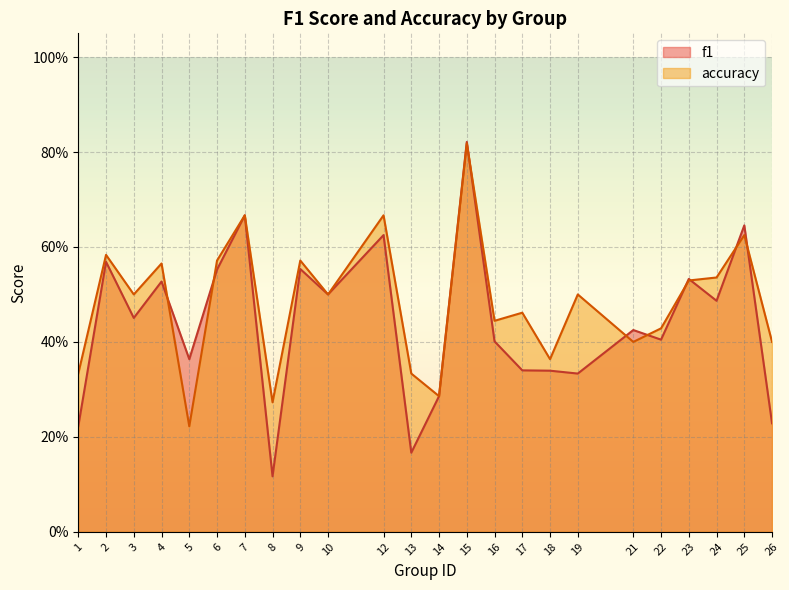

Which series ends up on top after the final intersection of f1 and accuracy?

accuracy